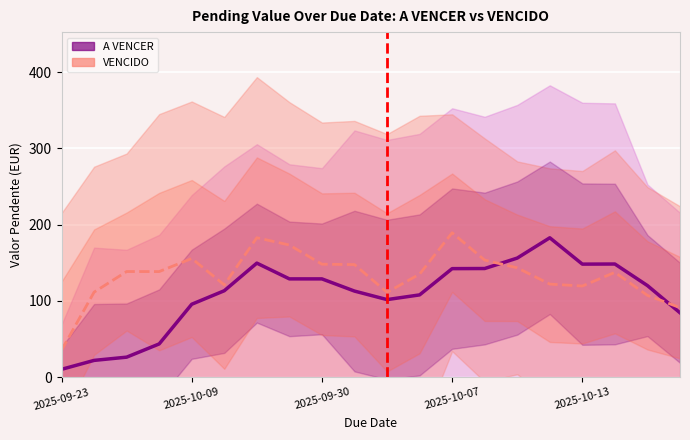

What position from the left is 18?

19